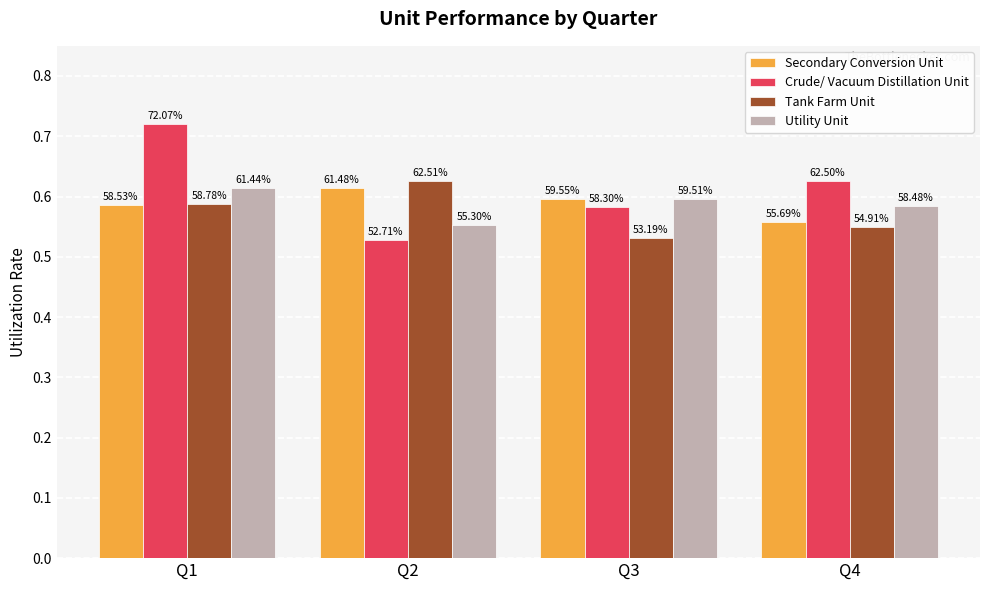

What is the value of the Secondary Conversion Unit bar at the 4th from the left?

0.6